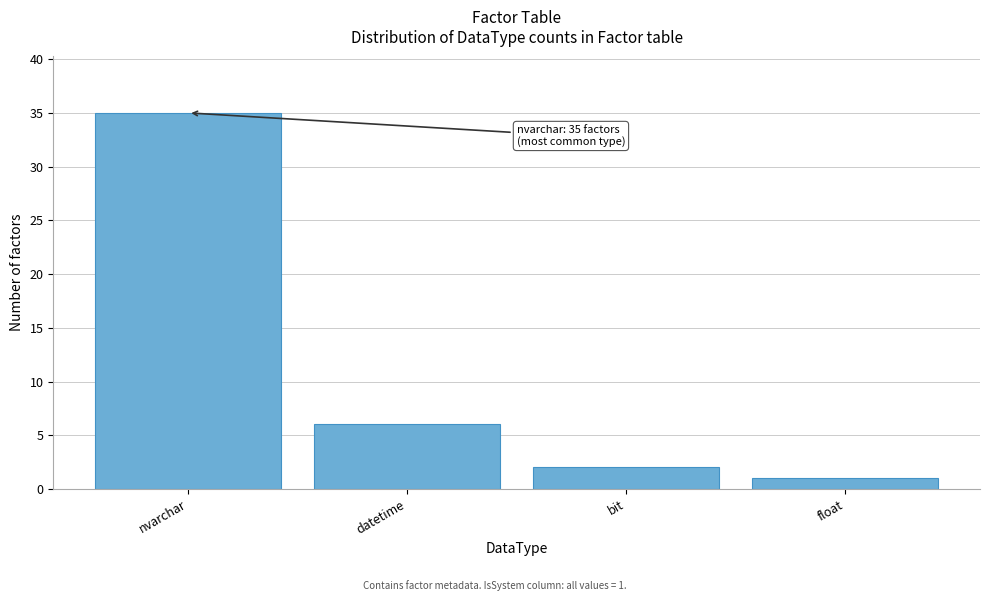

Reading left to right, what are all the values shown in this chart?

nvarchar=35	datetime=6	bit=2	float=1